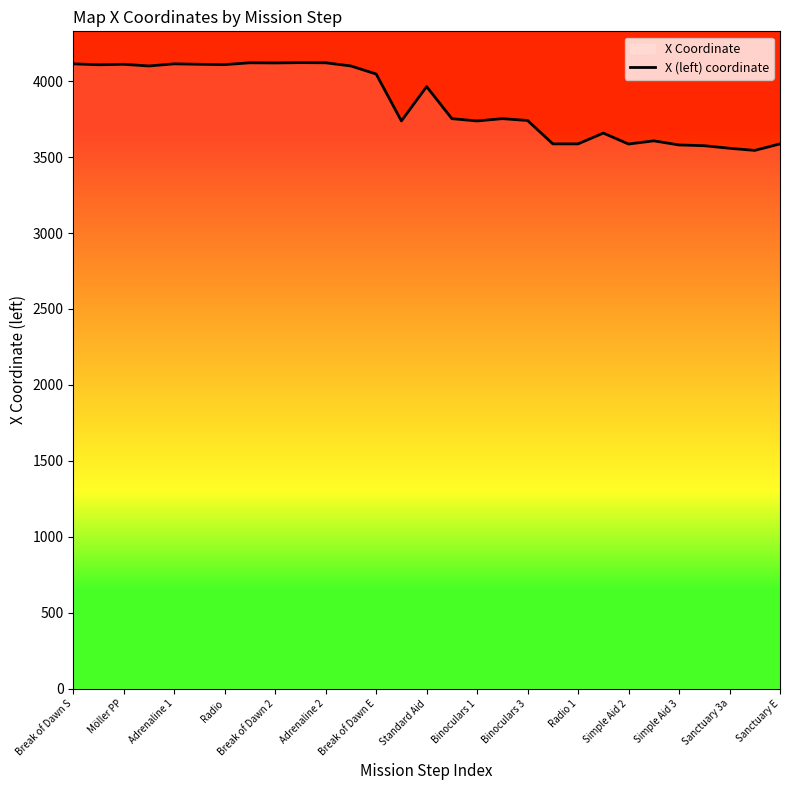

What is the value of the 6th point from the left?

4111